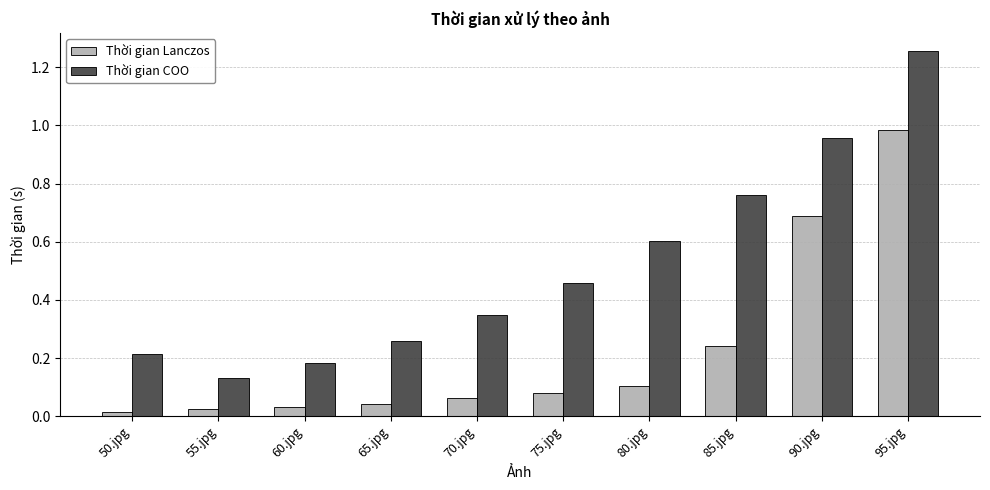

Which series has the largest total across all categories?

Thời gian COO